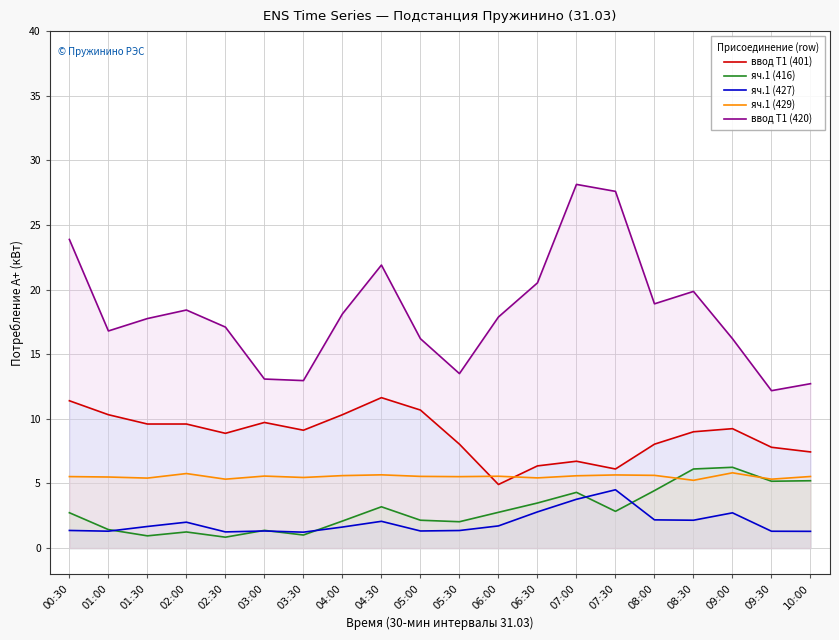

How many lines are shown in the chart?

5